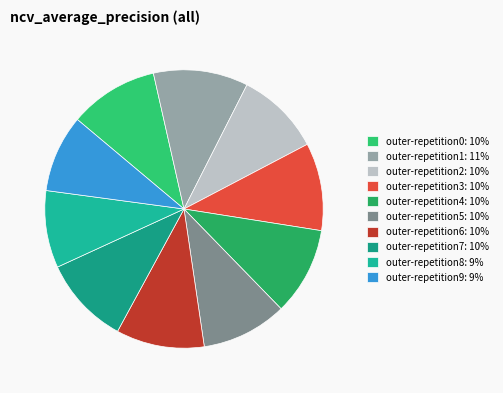

How many slices are in this pie chart?

10